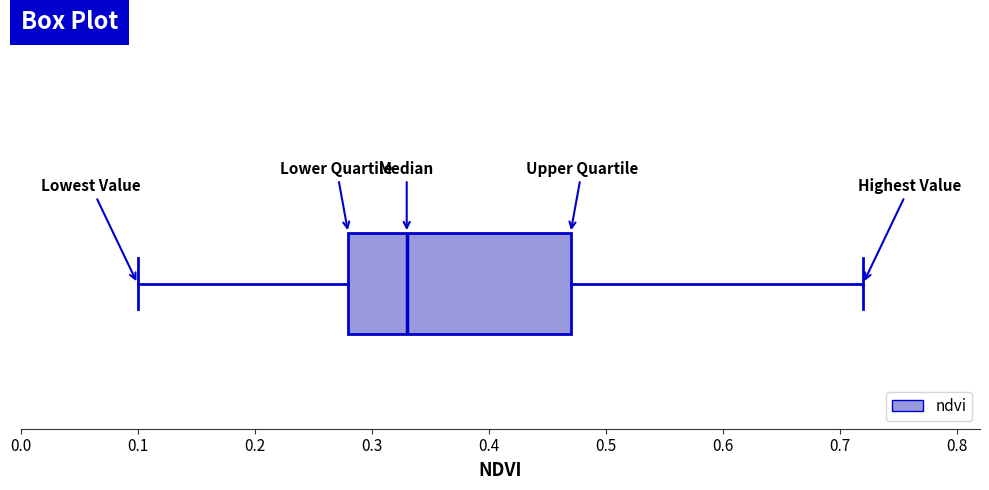

Transcribe this box plot: give where the median line is, the range the box spans, and where the two whiskers end, as read against the x-axis. The values are not printed on the chart, so give them approximately, as read against the axis.

median 0.33, box 0.28 to 0.47, whiskers 0.10 to 0.72